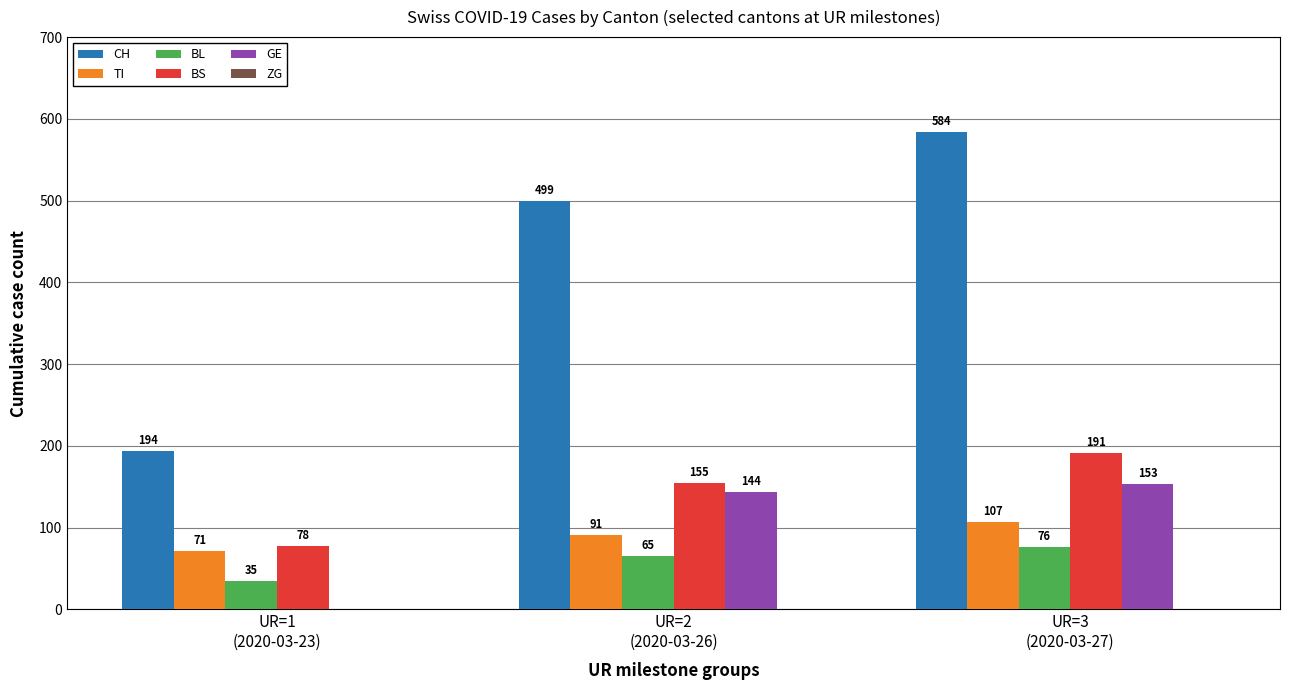

True or false: GE has a value of 189 at UR=2
(2020-03-26).

False